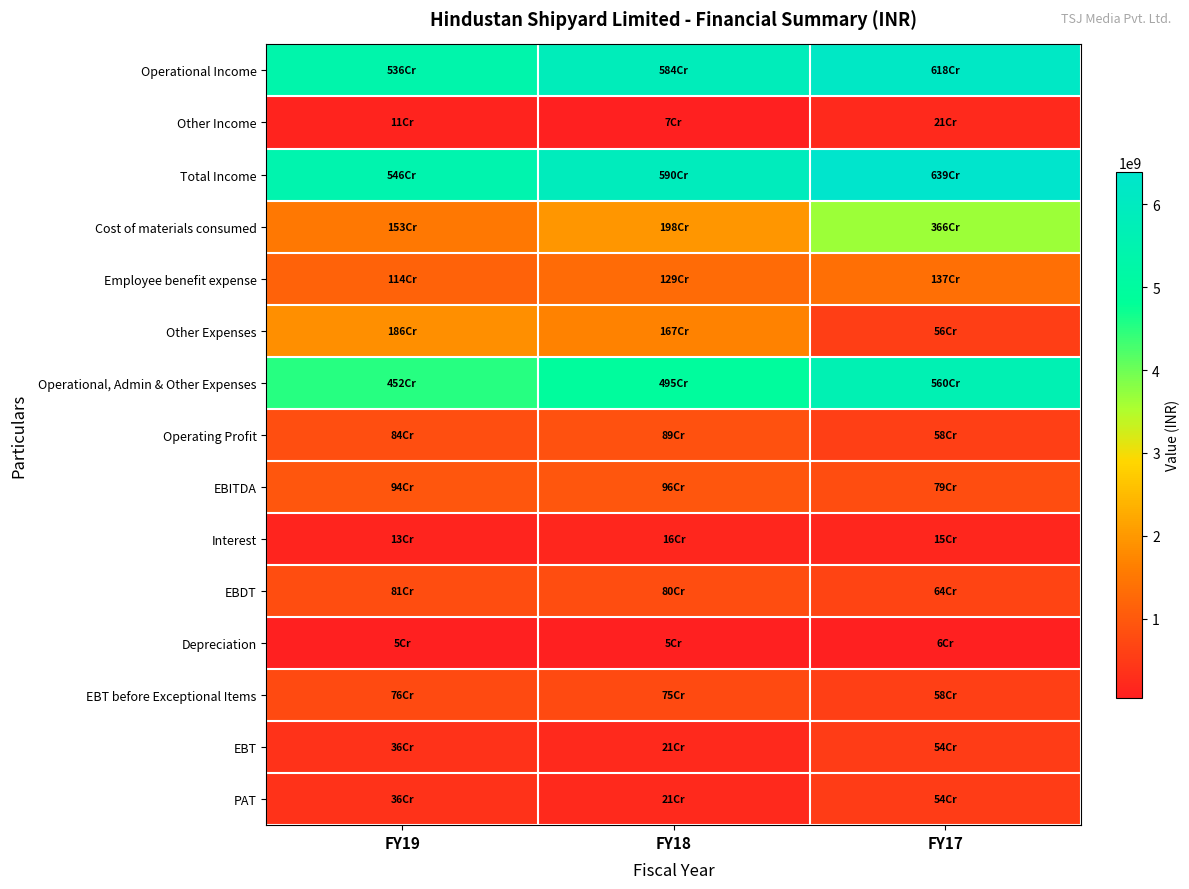

Reading left to right, what are all the values shown in this chart?

Operational Income: FY19=5358464000	FY18=5835374000	FY17=6180821000
Other Income: FY19=106344000	FY18=68895000	FY17=210405000
Total Income: FY19=5464808000	FY18=5904269000	FY17=6391226000
Cost of materials consumed: FY19=1526535000	FY18=1979437000	FY17=3662966000
Employee benefit expense: FY19=1139539000	FY18=1294866000	FY17=1372146000
Other Expenses: FY19=1856950000	FY18=1672082000	FY17=563652000
Operational, Admin & Other Expenses: FY19=4523360000	FY18=4946385000	FY17=5598764000
Operating Profit: FY19=835104000	FY18=888989000	FY17=582057000
EBITDA: FY19=941448000	FY18=957884000	FY17=792462000
Interest: FY19=129889000	FY18=157295000	FY17=150037000
EBDT: FY19=811559000	FY18=800589000	FY17=642425000
Depreciation: FY19=47450000	FY18=47559000	FY17=62814000
EBT before Exceptional Items: FY19=764109000	FY18=753030000	FY17=579611000
EBT: FY19=362353000	FY18=209925000	FY17=537716000
PAT: FY19=362353000	FY18=209925000	FY17=537716000